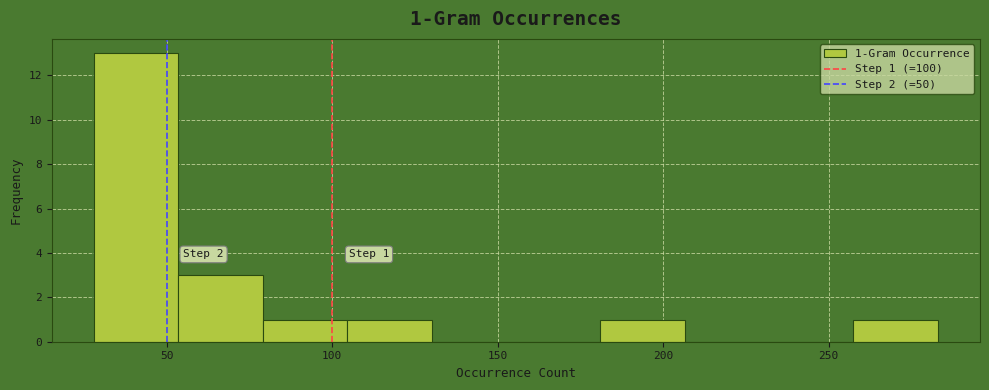

Over which range of the x-axis is the bar tallest?

28.0 to 53.5